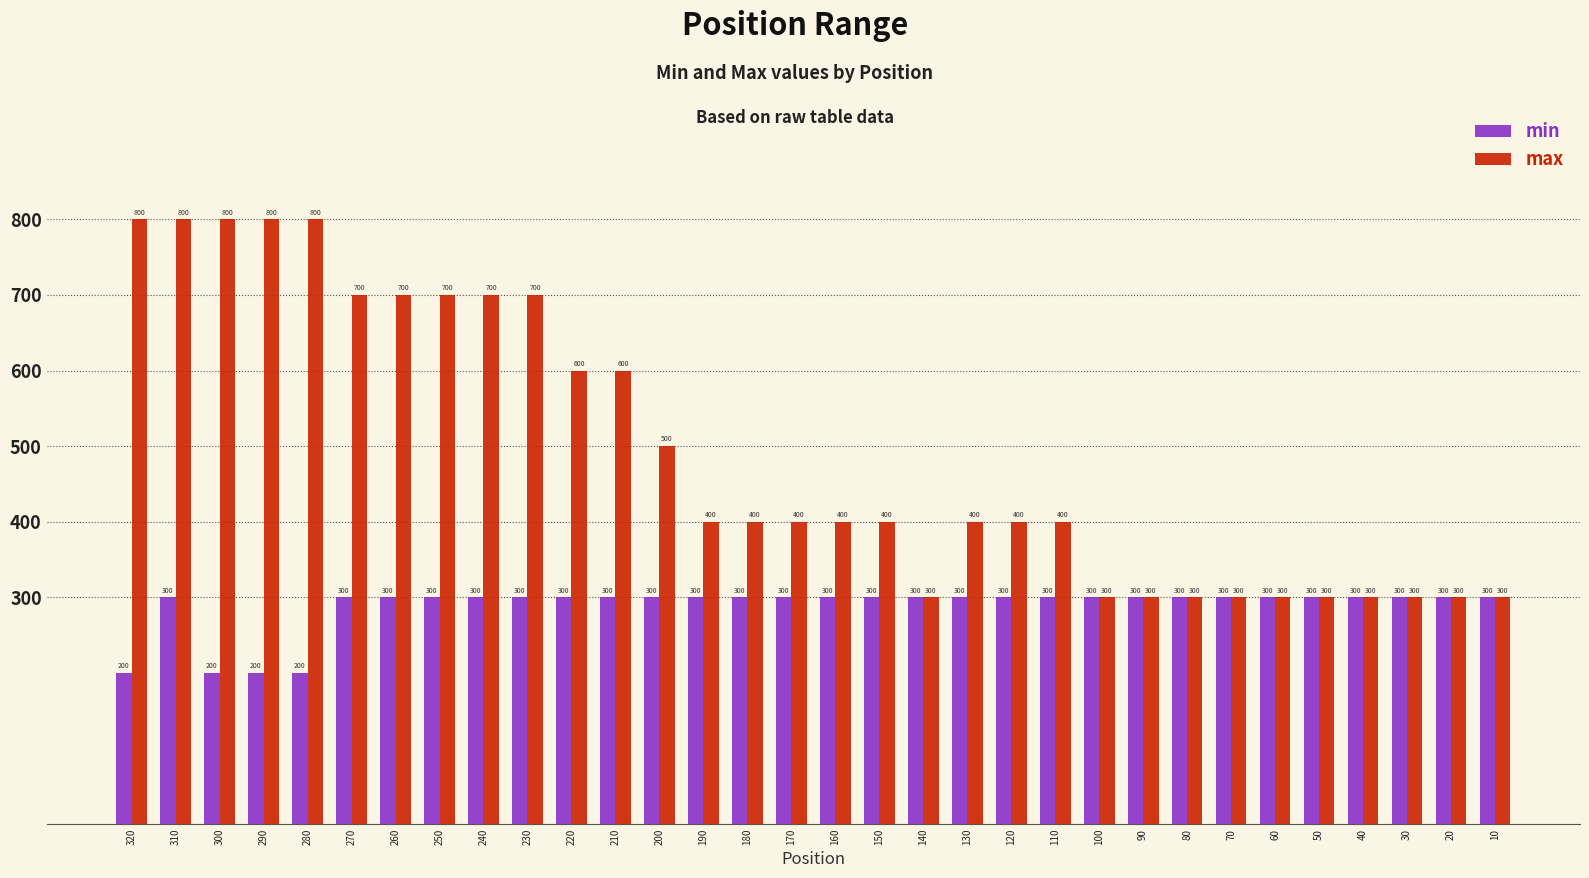

At how many categories does at least one series exceed 784?

5